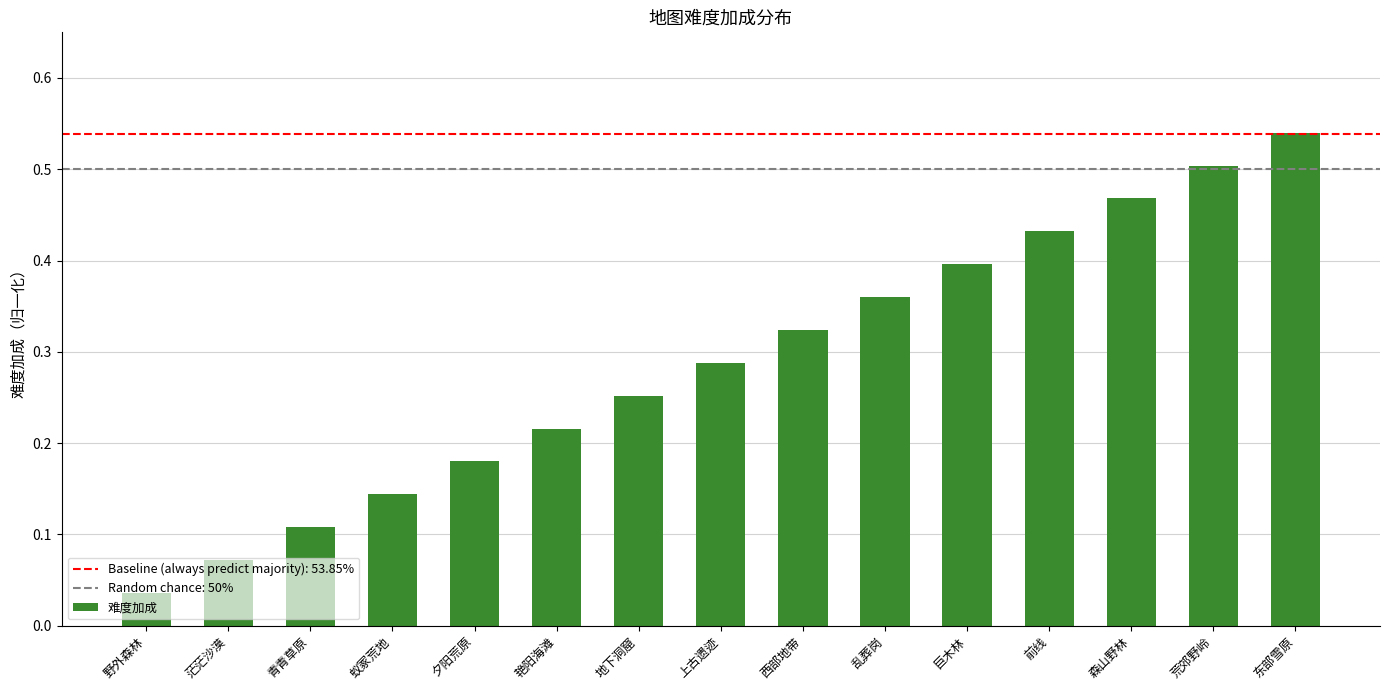

What position from the right is 东部雪原?

1